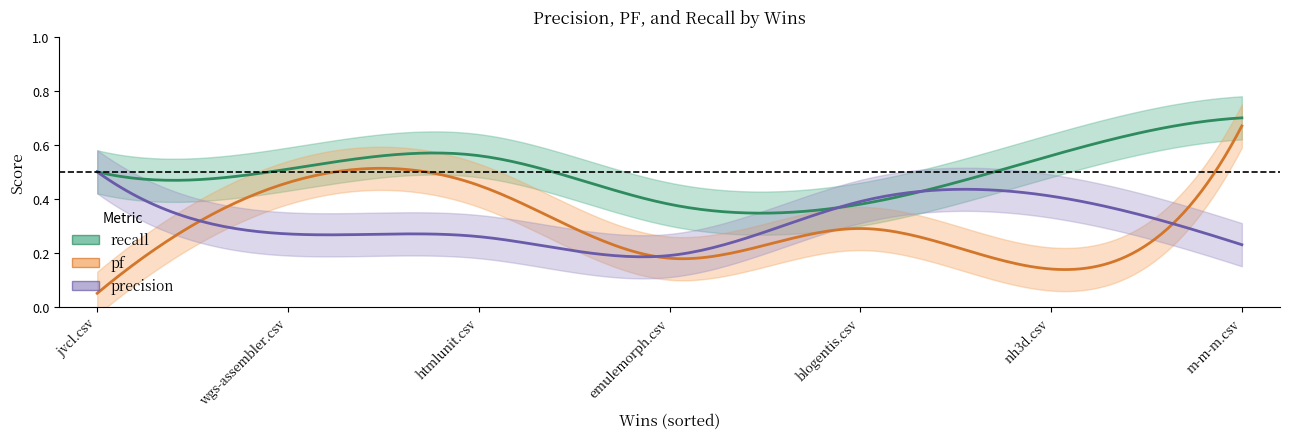

True or false: precision has more than 1 points higher than both neighbors.

False